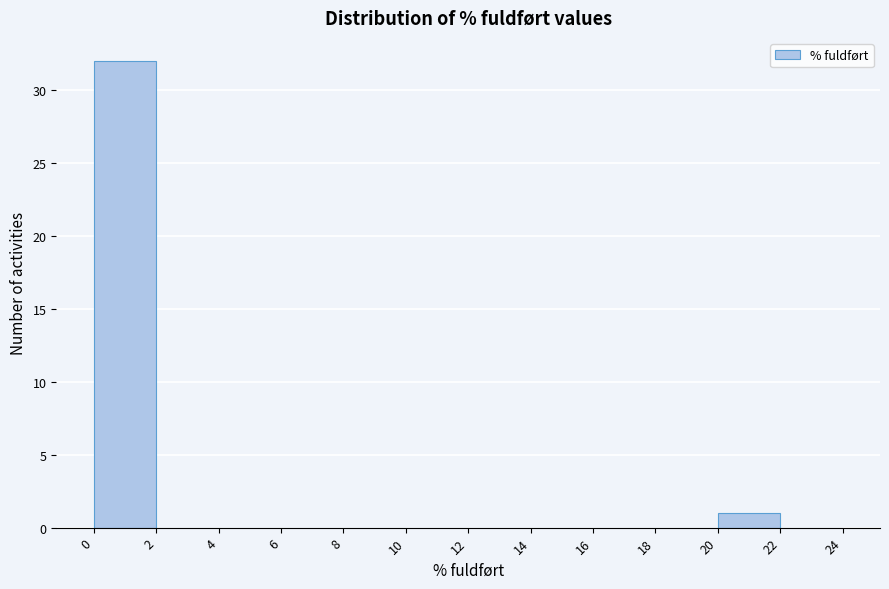

Reading left to right, list every bar in this chart as the range it spans on the x-axis followed by its height. The values are not printed on the chart, so give them approximately, as read against the axis.

0 to 2: 32
2 to 4: 0
4 to 6: 0
6 to 8: 0
8 to 10: 0
10 to 12: 0
12 to 14: 0
14 to 16: 0
16 to 18: 0
18 to 20: 0
20 to 22: 1
22 to 24: 0